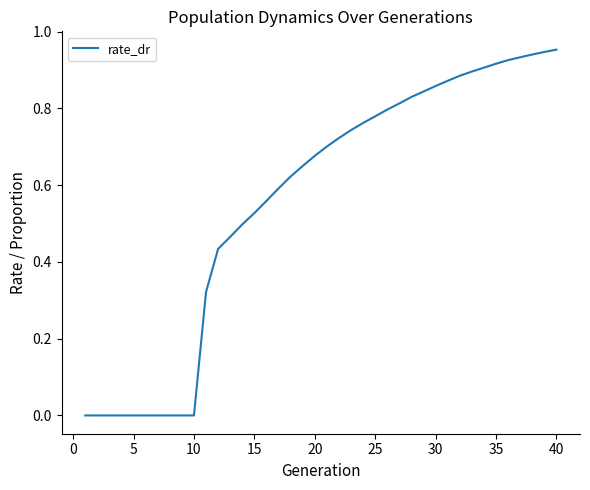

How many lines are shown in the chart?

1